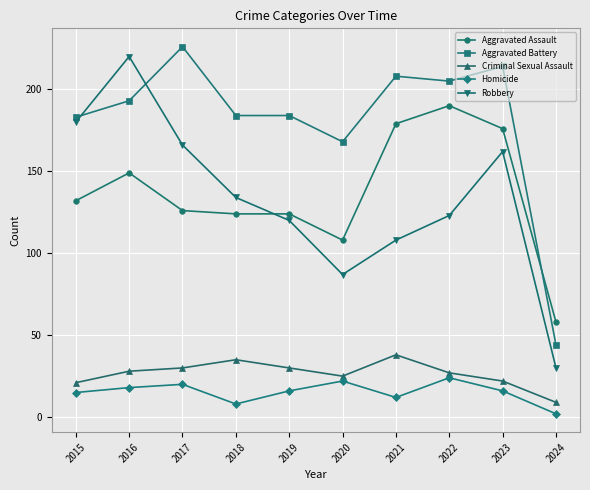

Reading left to right, list all the values displayed in this chart.

Aggravated Assault: 2015=132	2016=149	2017=126	2018=124	2019=124	2020=108	2021=179	2022=190	2023=176	2024=58
Aggravated Battery: 2015=183	2016=193	2017=226	2018=184	2019=184	2020=168	2021=208	2022=205	2023=214	2024=44
Criminal Sexual Assault: 2015=21	2016=28	2017=30	2018=35	2019=30	2020=25	2021=38	2022=27	2023=22	2024=9
Homicide: 2015=15	2016=18	2017=20	2018=8	2019=16	2020=22	2021=12	2022=24	2023=16	2024=2
Robbery: 2015=180	2016=220	2017=166	2018=134	2019=120	2020=87	2021=108	2022=123	2023=162	2024=30